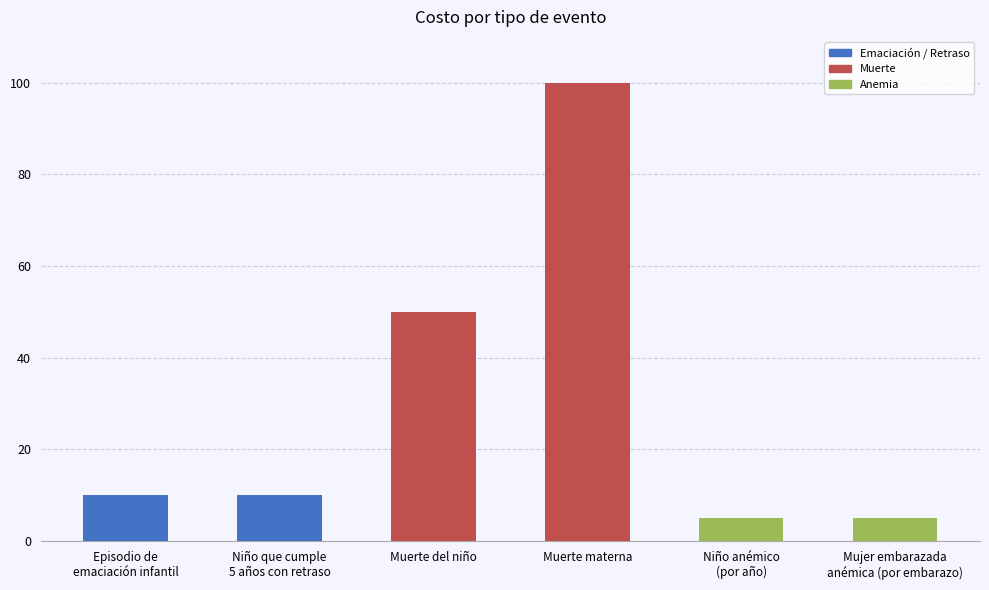

What is the difference between the values at Muerte del niño and Niño anémico
(por año)?

45